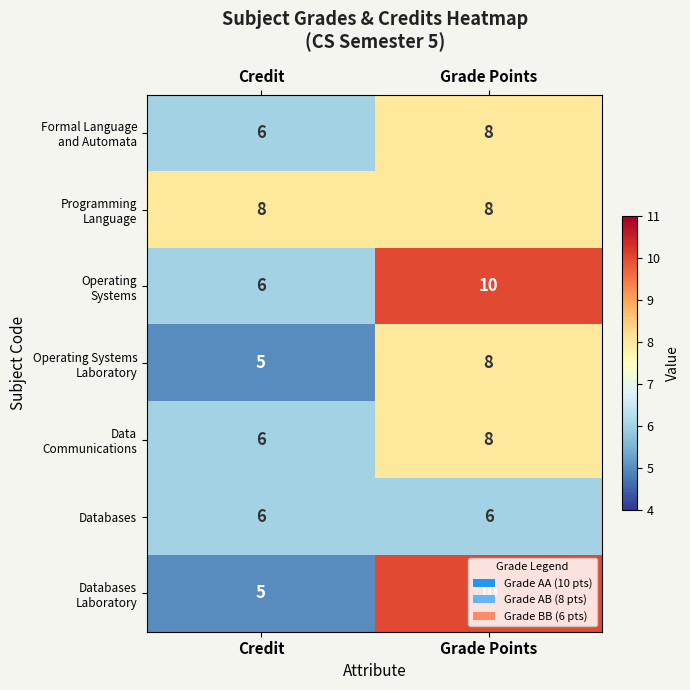

The Programming Language series shows 8 at Credit. True or false?

True